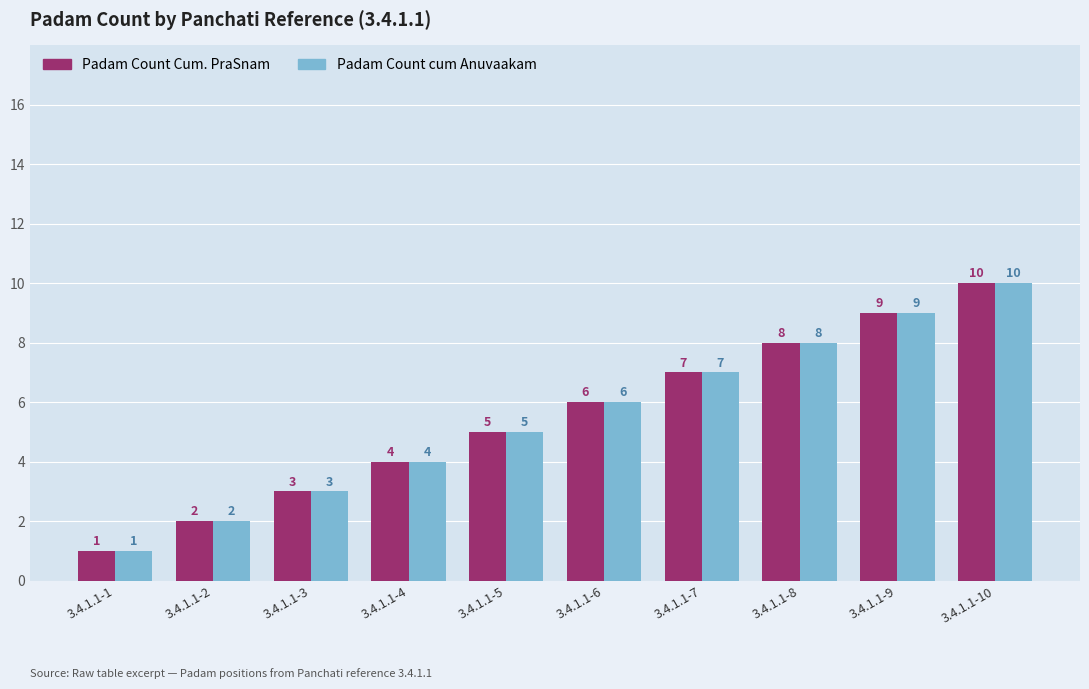

What is the smallest value displayed?

1